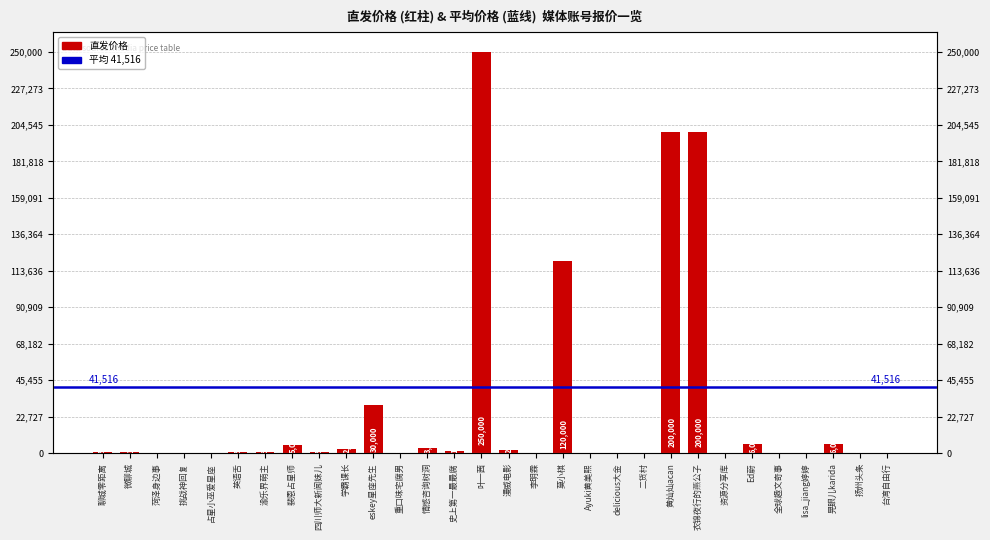

List the labels in order of value, smallest first.

挑战神回复, 占星小巫爱星座, 李明霖, Ayuki黄美熙, delicious大金, 二货村, 资源分享库, 全球趣文奇事, lisa_jiang婷婷, 台湾自由行, 菏泽身边事, 扬州头条, 重口味宅腐男, 聊城零距离, 英语舌, 四川师大新闻妹儿, 渝乐界萌主, 微聊城, 史上第一最最腐, 漫威电影, 学霸课长, 情感咨询树洞, 裴恩占星师, Ed蔚, 晃眼儿karida, eskey星座先生, 莫小棋, 黄灿灿acan, 衣锦夜行的燕公子, 叶一茜